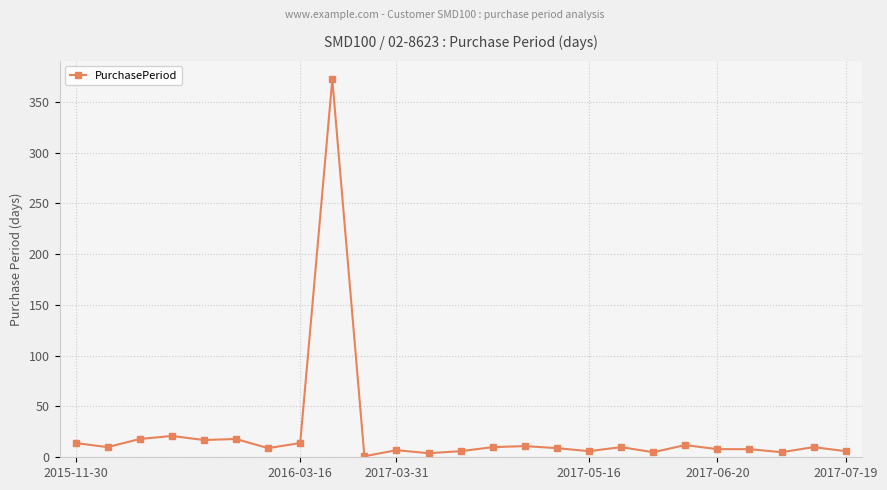

True or false: the data has more than 0 interior local peaks.

True